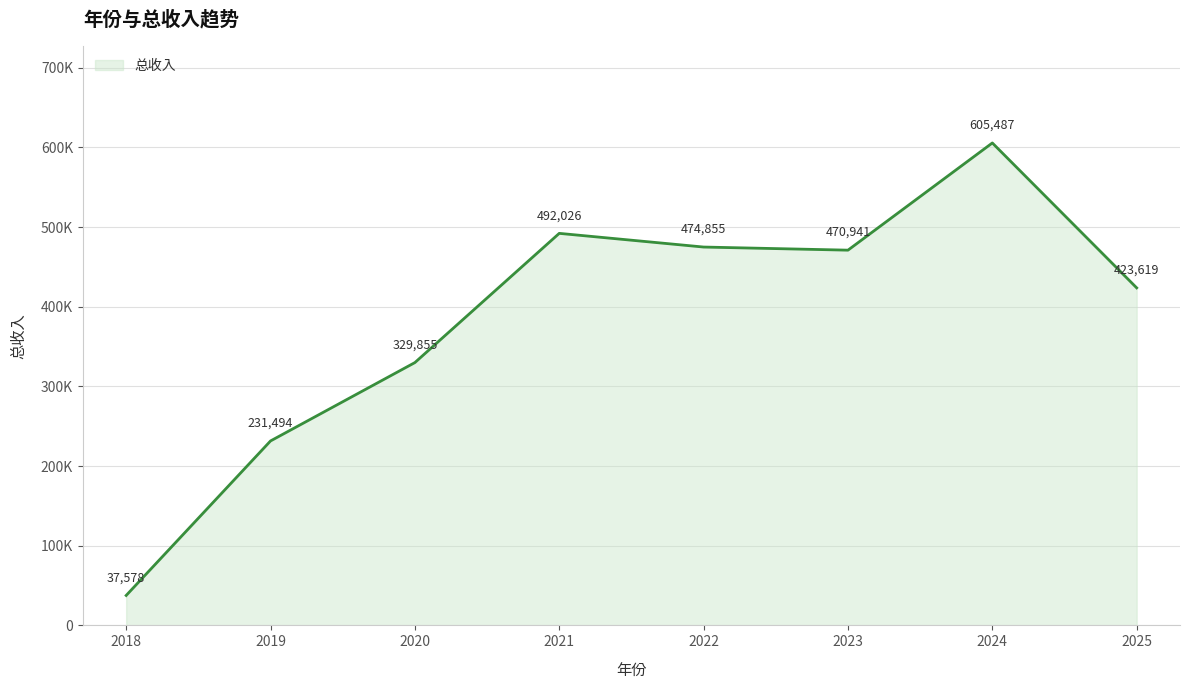

The value at 2018 is 37577.8. True or false?

True